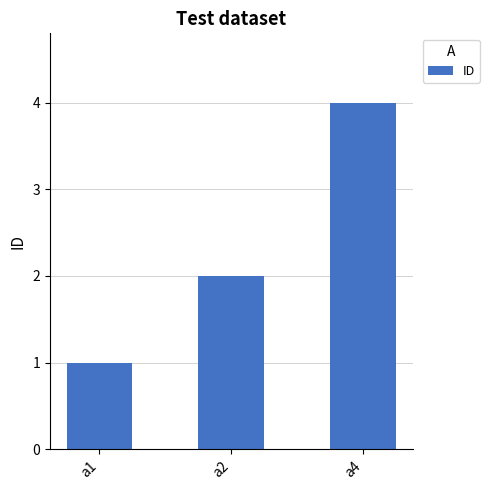

List the labels in order of value, smallest first.

a1, a2, a4